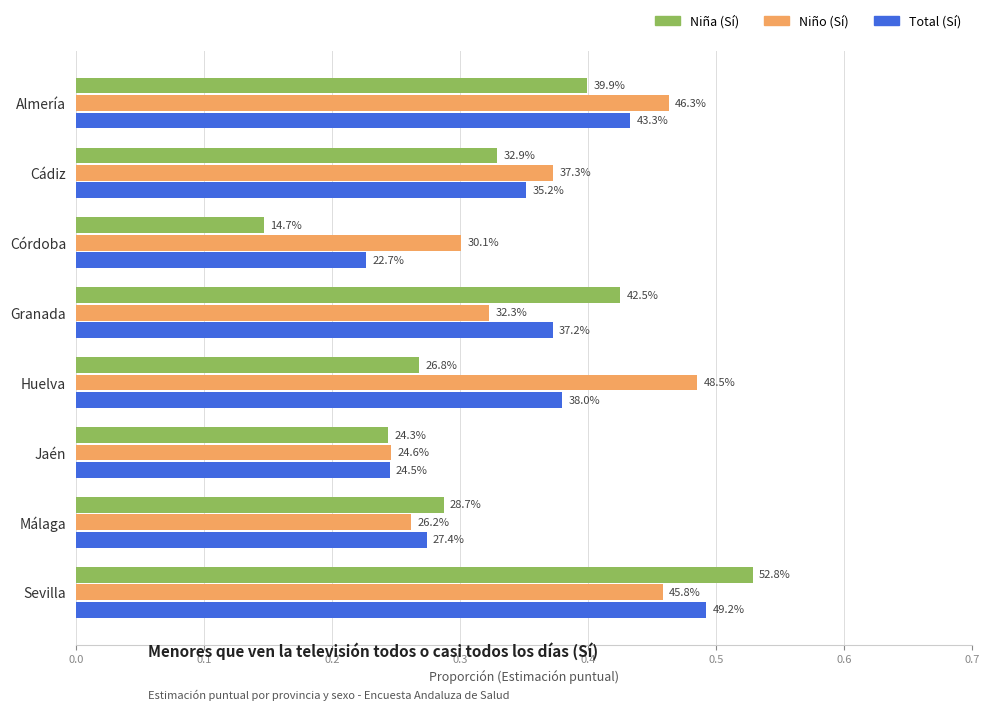

What are all the series names shown in the legend?

Niña (Sí), Niño (Sí), Total (Sí)